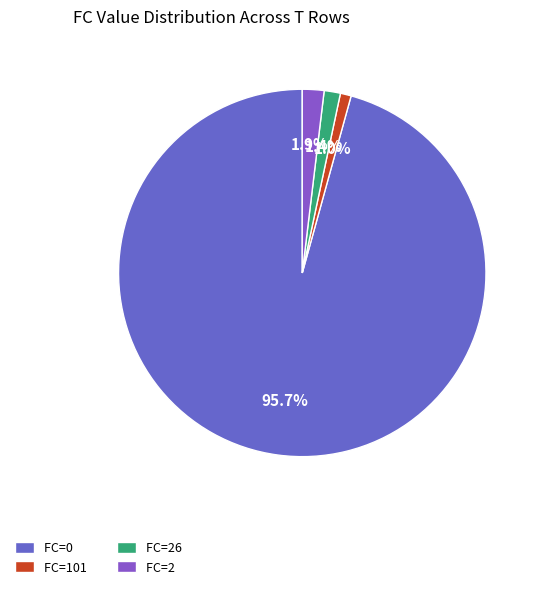

Is there a majority slice in this chart?

Yes